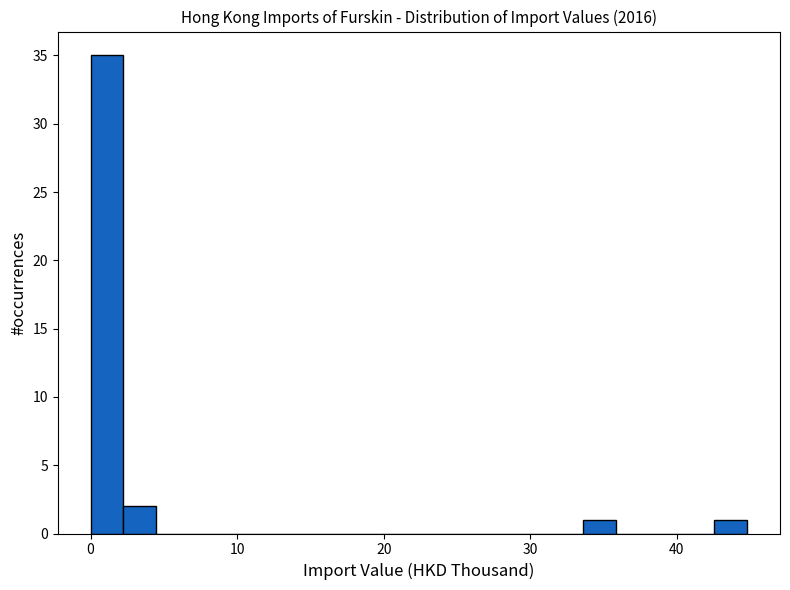

Around what value on the x-axis is the tallest bar? Give the approximate position of its centre, as read against the axis.

1